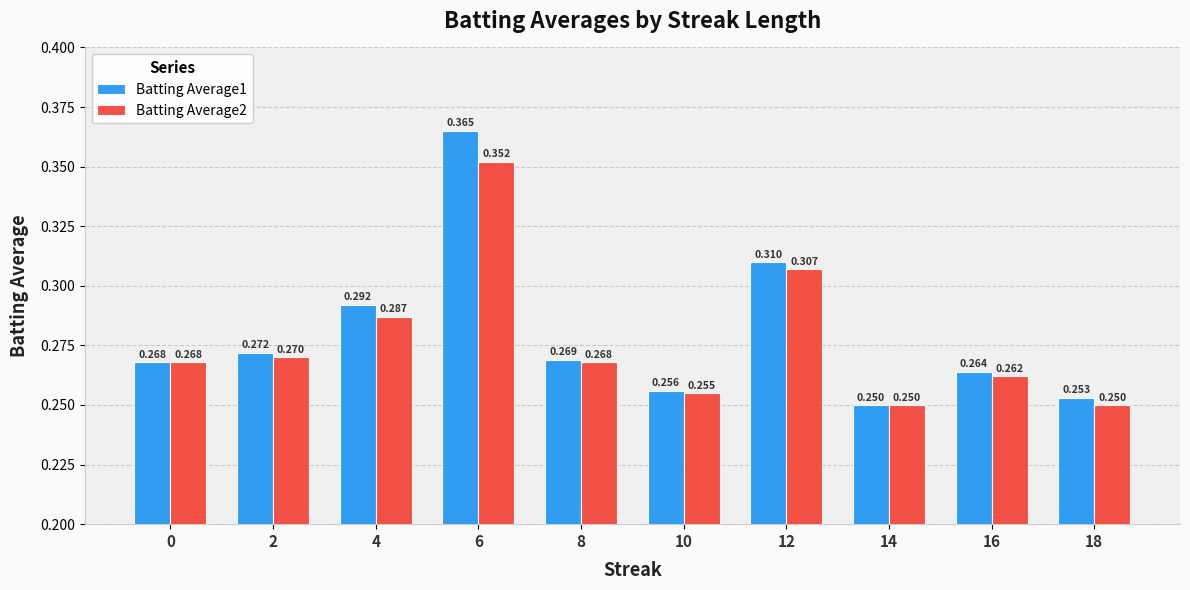

What is the sum of all Batting Average2 values?

2.8